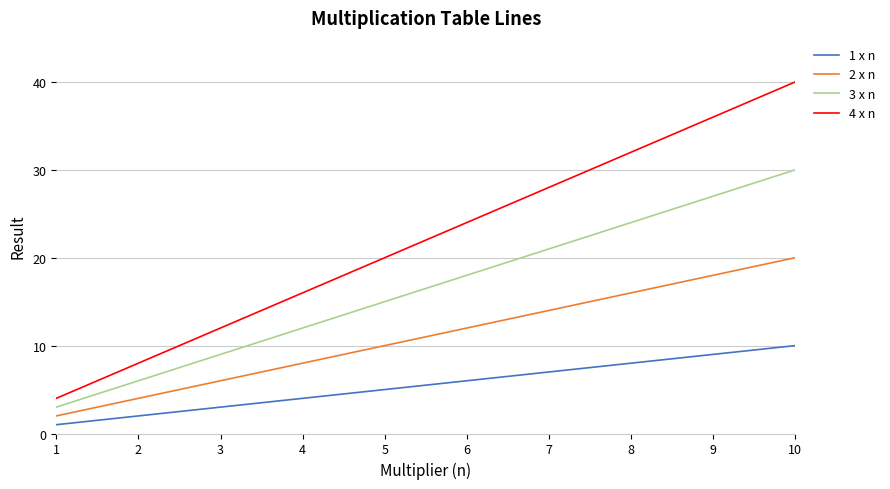

Which label corresponds to the largest value in the chart?

10